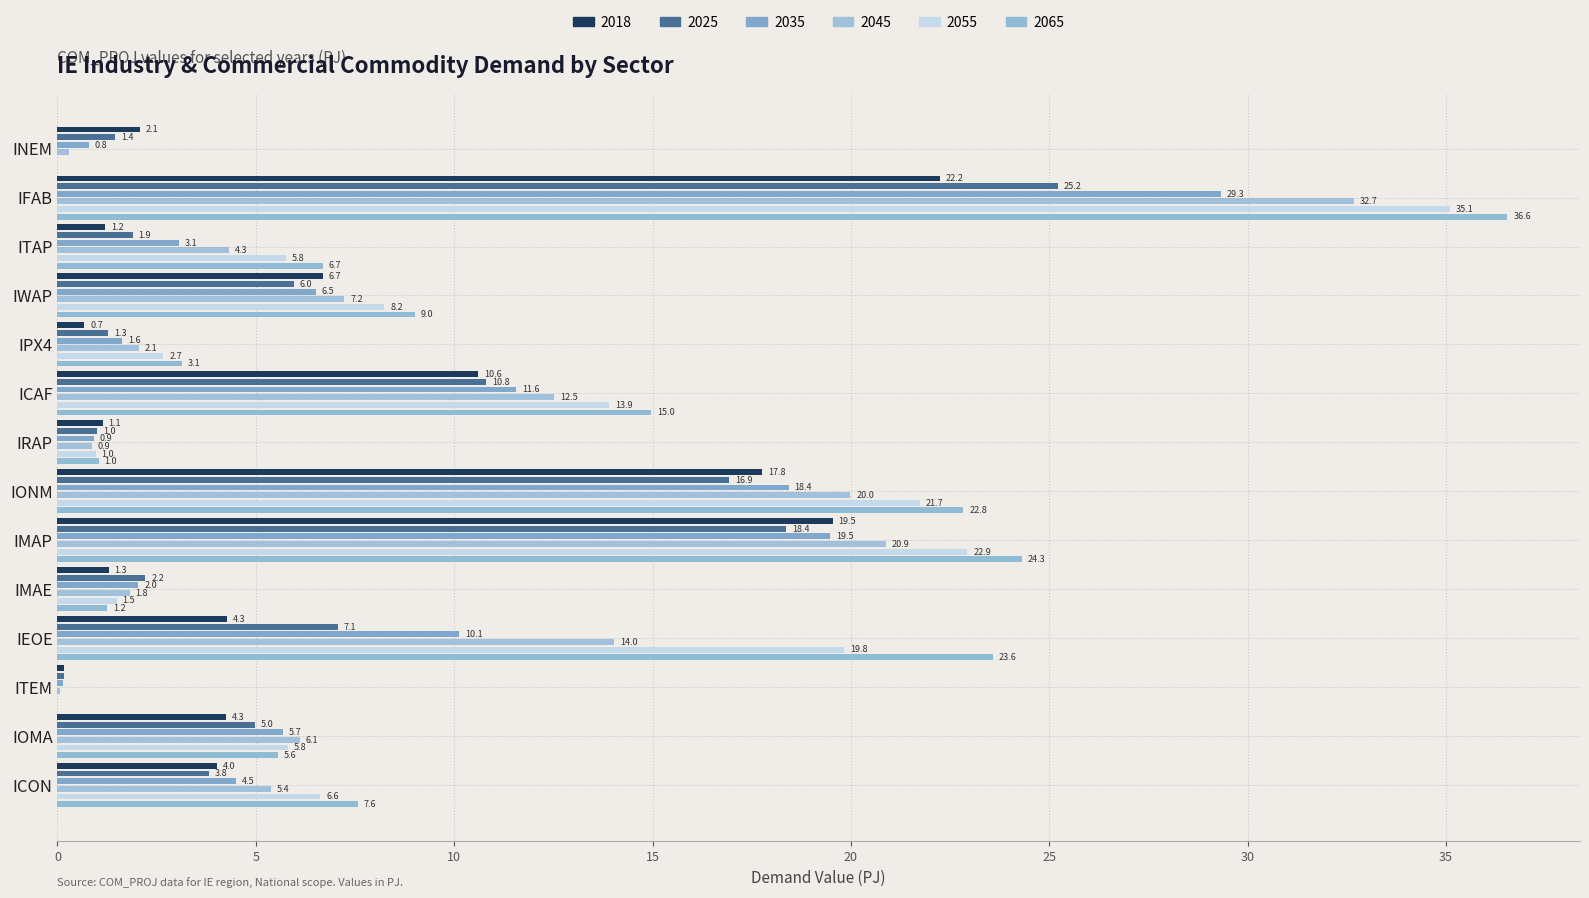

What is the difference between the maximum and second lowest values in the 2065 series?

36.6